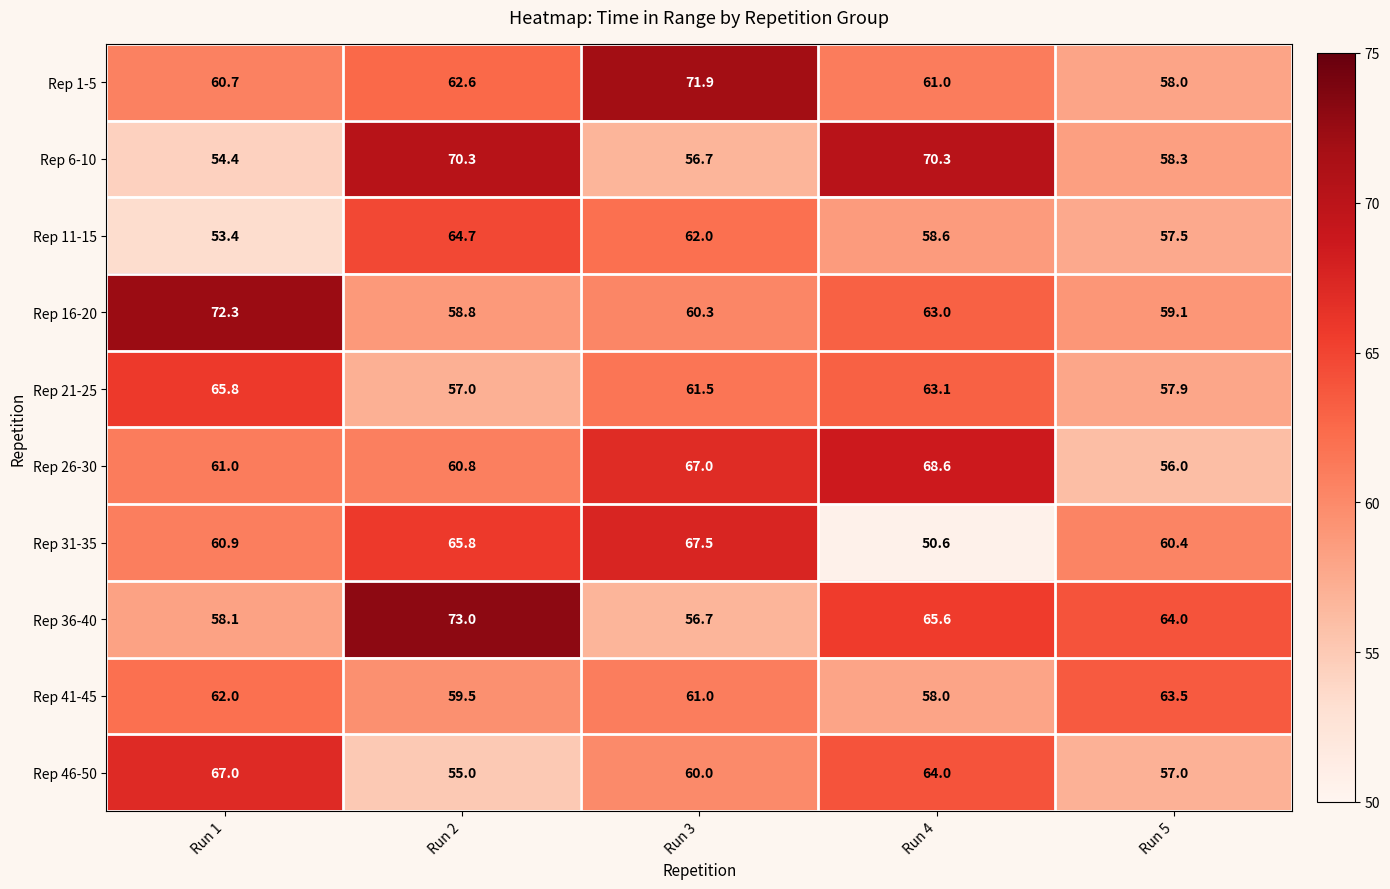

At which category is the sum across all series the highest?

Run 2